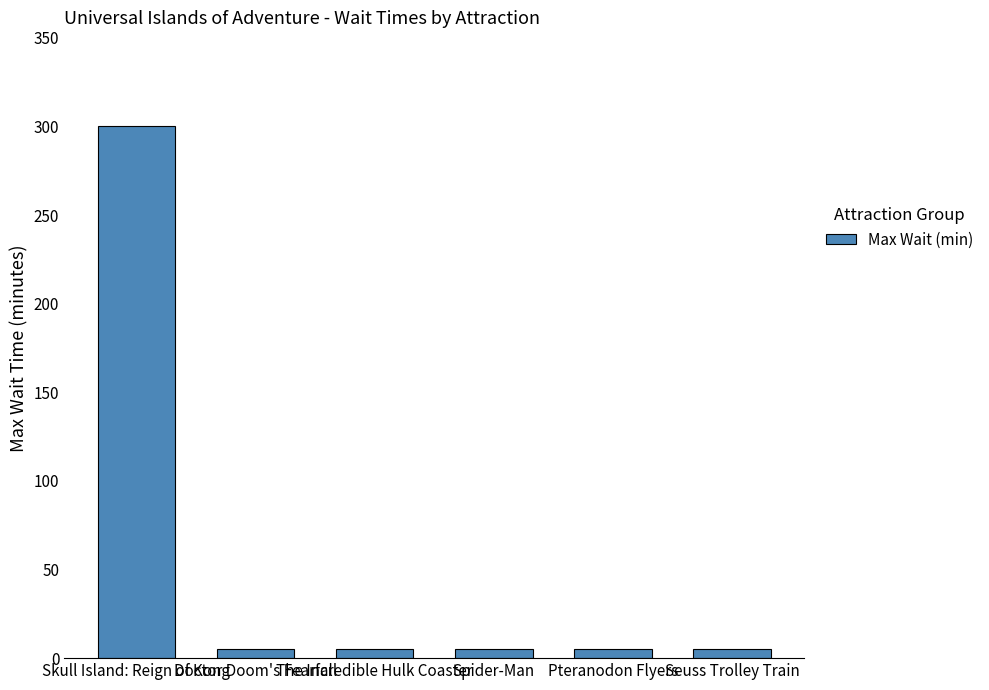

What is the change in value from Skull Island: Reign of Kong to Pteranodon Flyers?

-295